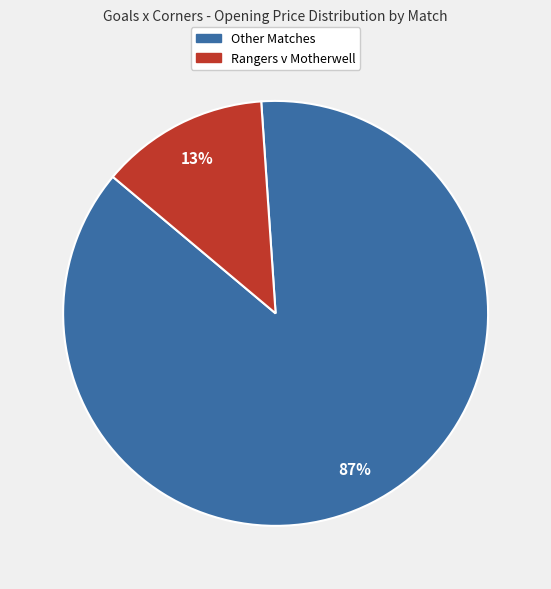

To the nearest percent, what is the difference between the largest and smallest slice percentages?

74%